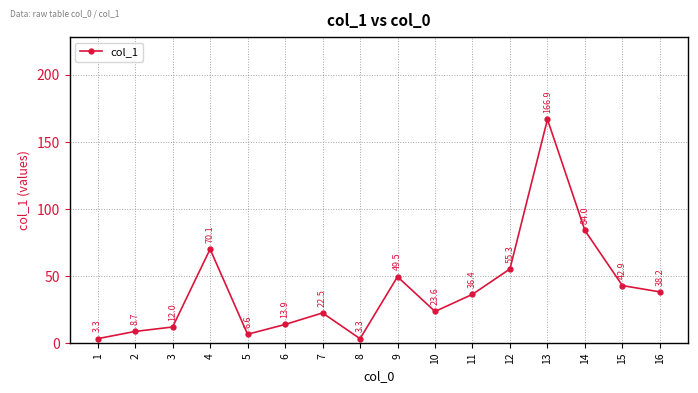

How many interior local valleys (lower than both neighbors) does the data have?

3